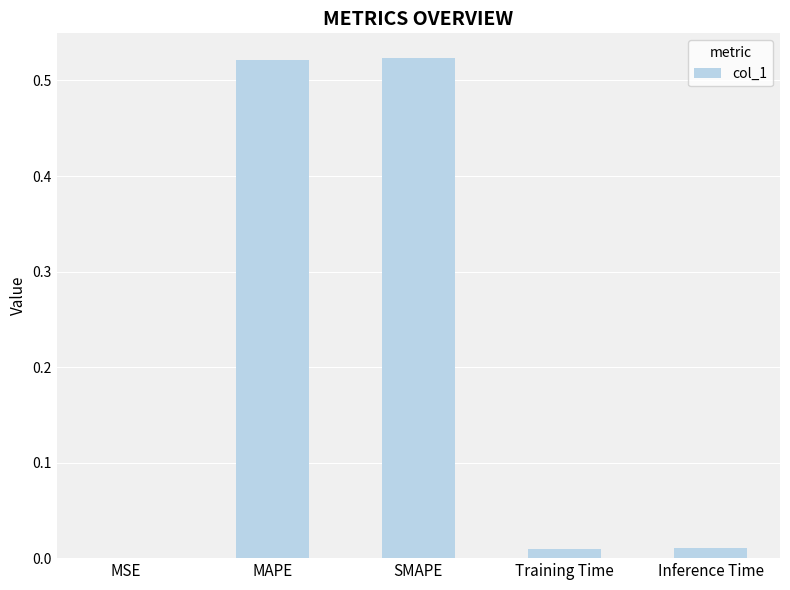

What is the sum of all values?

1.1